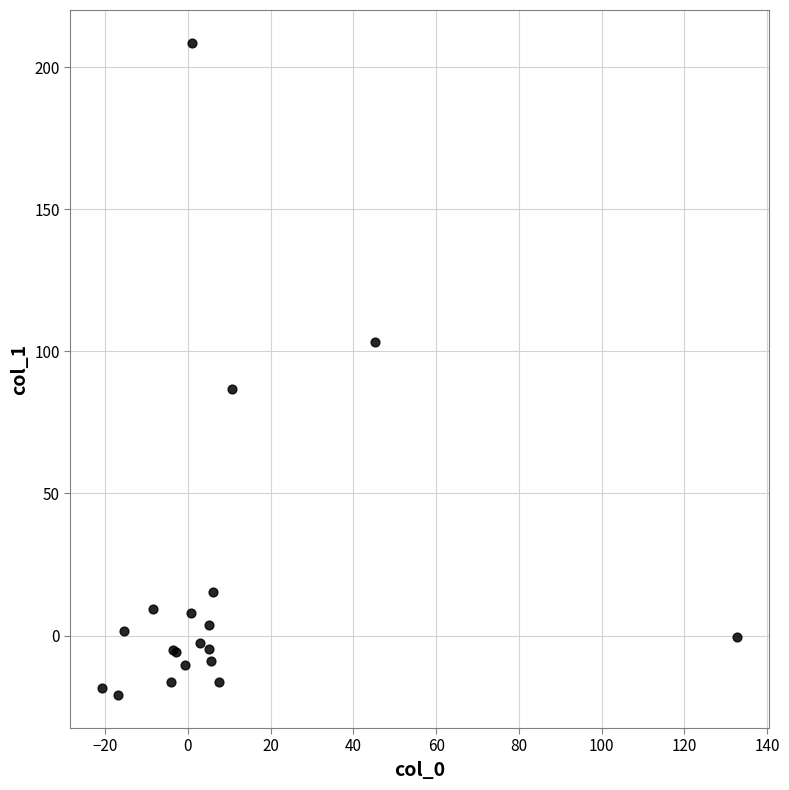

What Y value in the scatter plot is closest to 93?

86.8